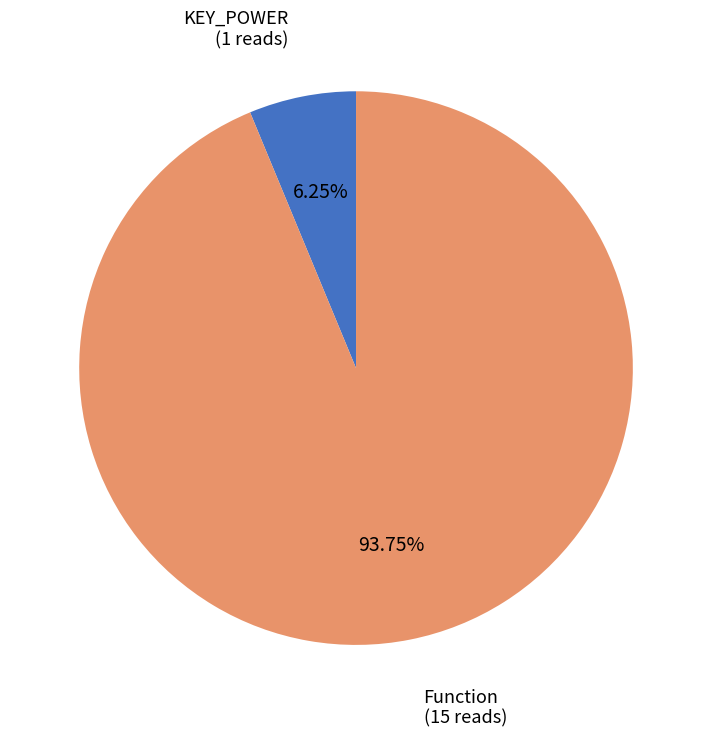

Rank the categories by value from lowest to highest.

KEY_POWER, Function